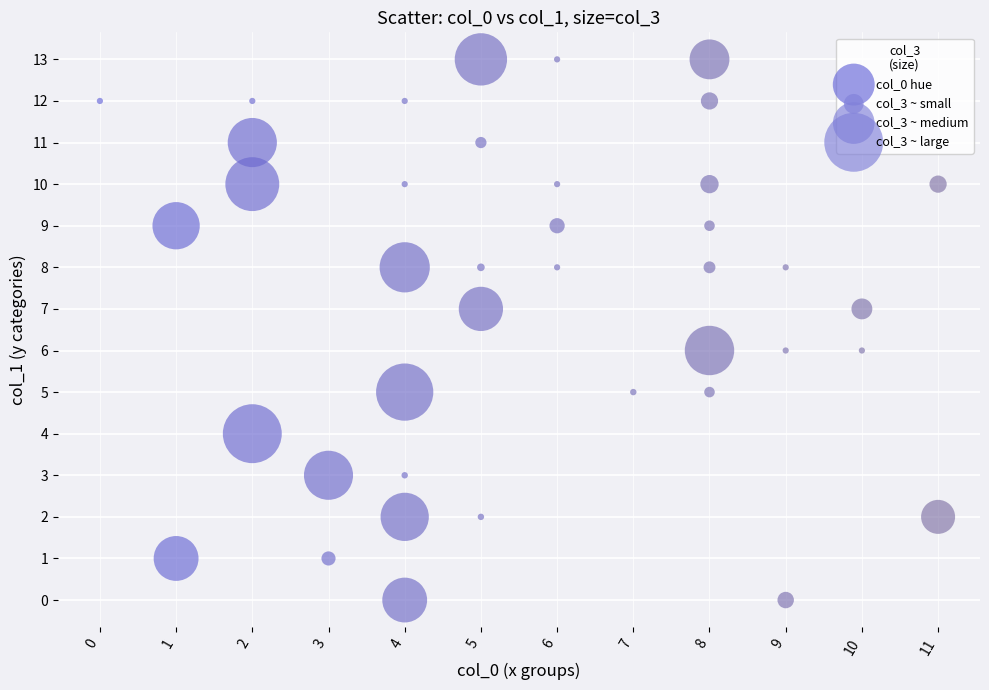

What is the range of X values (max minus min)?

11